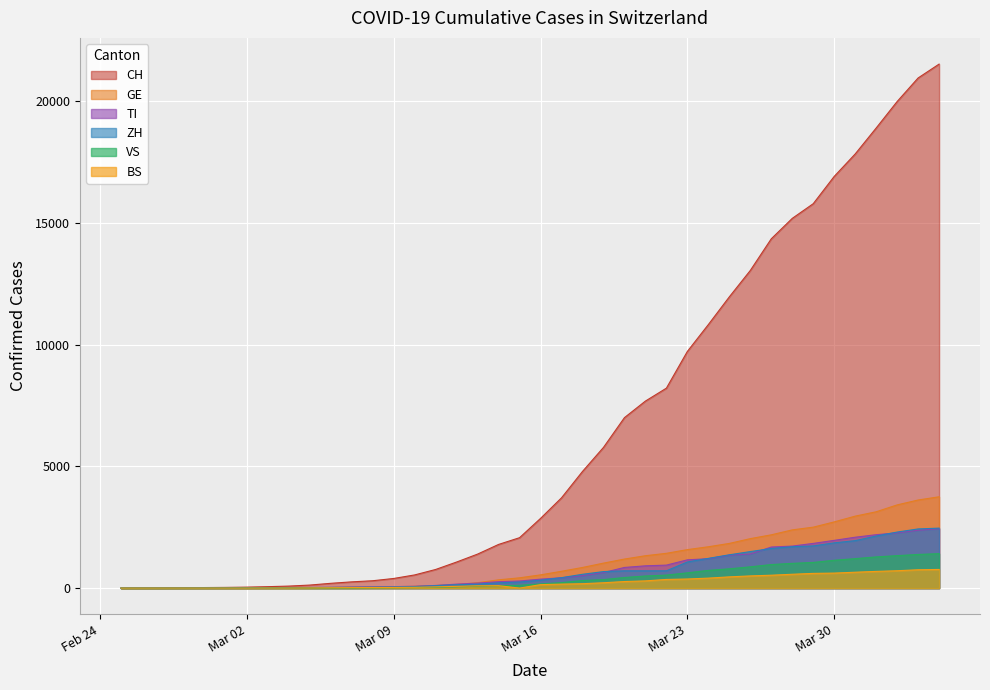

What is the difference between the highest and lowest values at Mar 02?

39